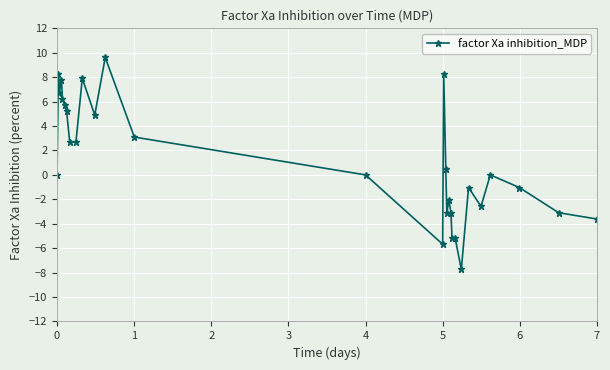

True or false: the data has more than 0 interior local peaks.

True